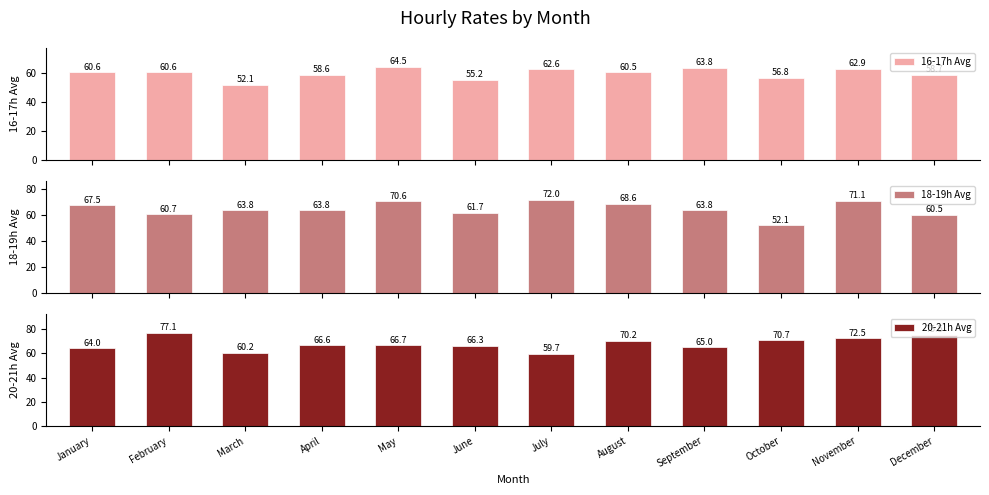

Rank the categories by 16-17h Avg value from highest to lowest.

May, September, November, July, January, February, August, December, April, October, June, March